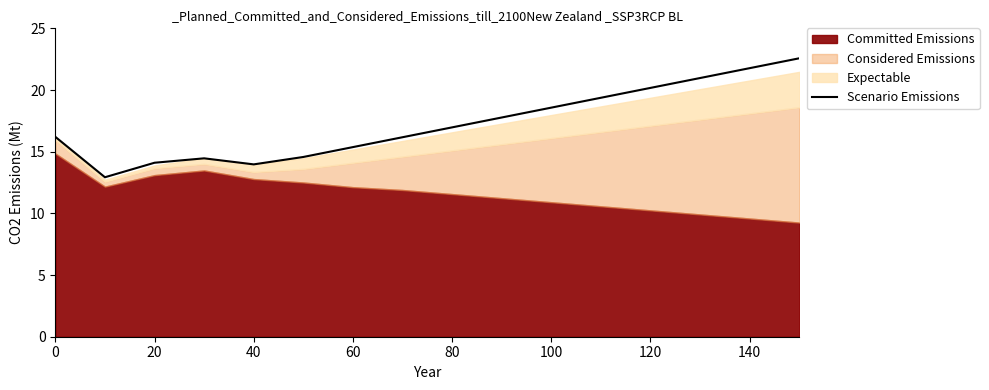

The value of Scenario Emissions at 20 is 14.1. True or false?

True